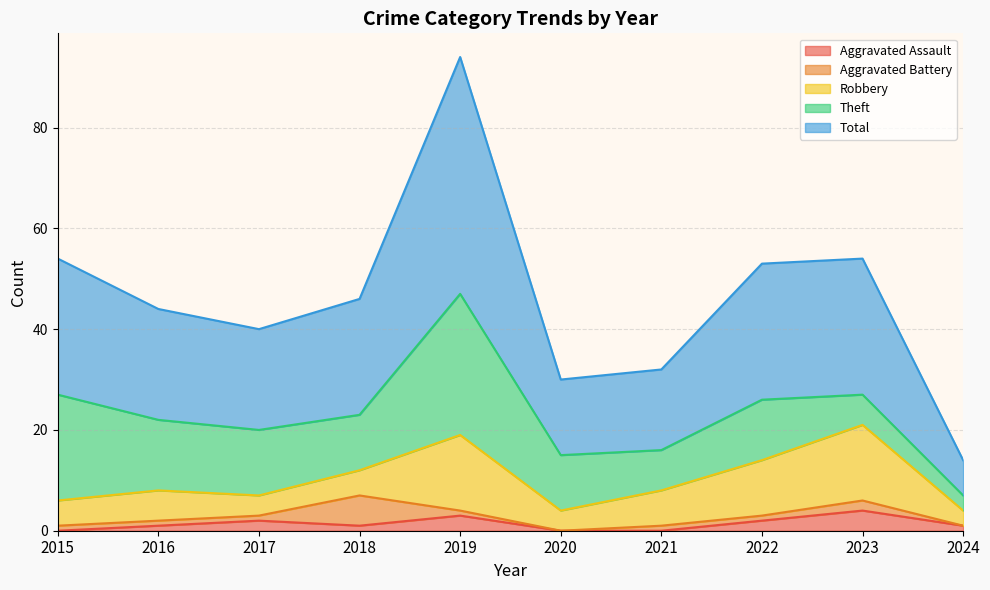

In Robbery, how many points are higher than both neighbors (excluding endpoints)?

3